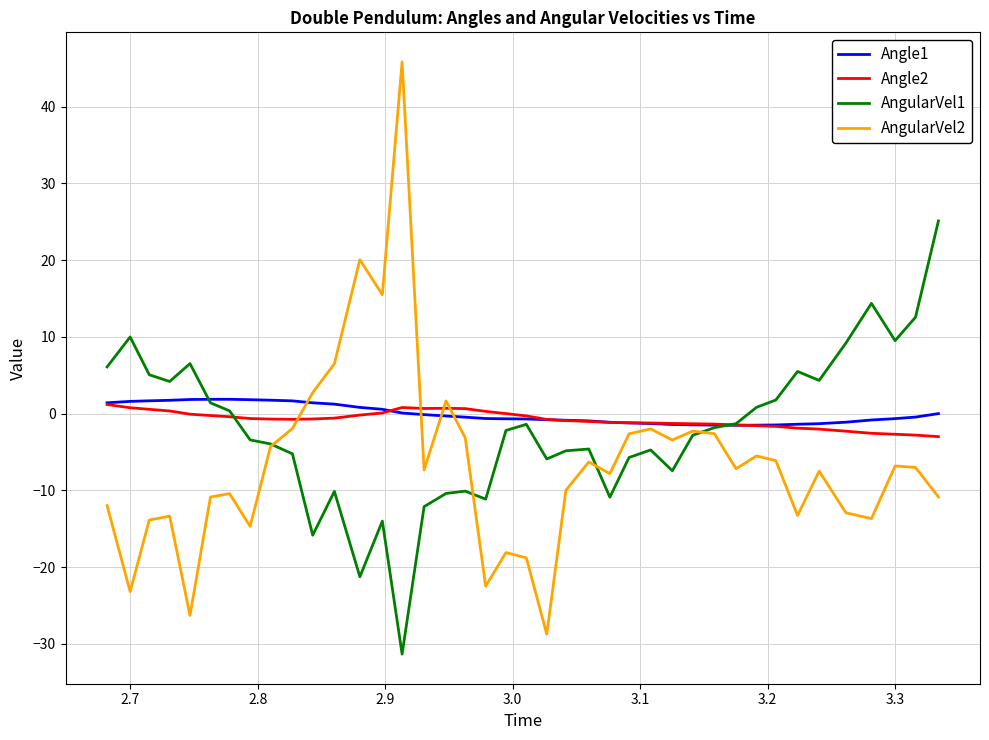

What is the greatest value displayed?

45.8